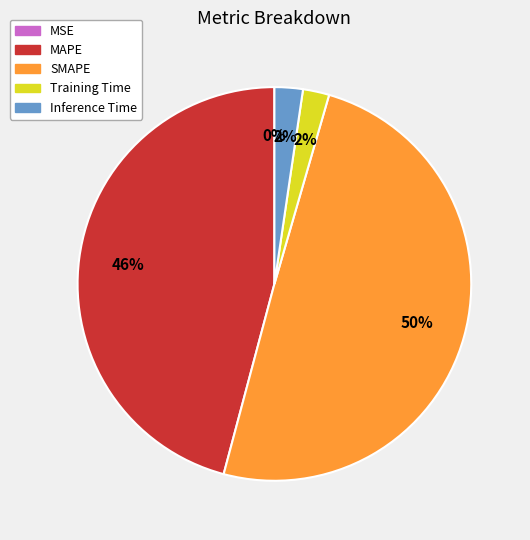

Does MAPE account for over 50% of the chart?

No